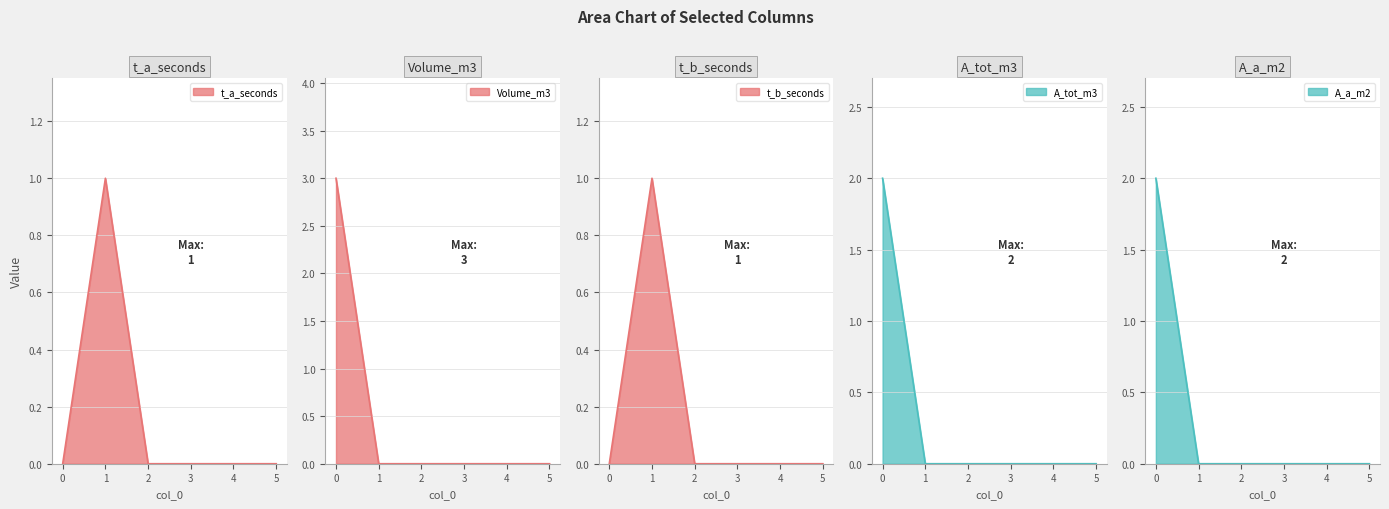

Is the value of Volume_m3 at 3 greater than the value of t_a_seconds at 0?

No